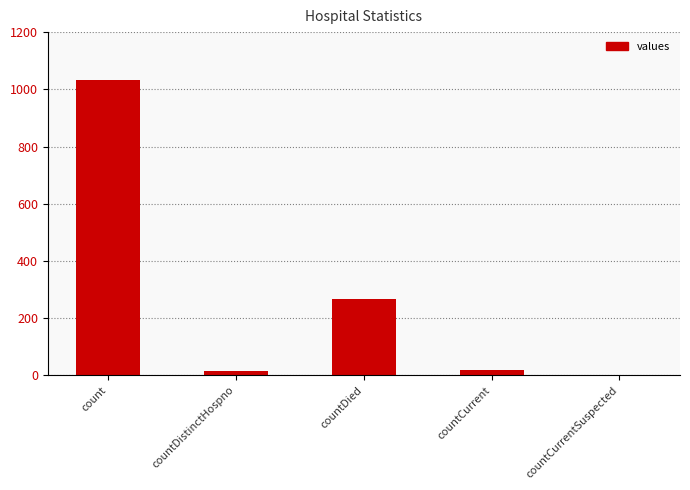

What is the sum of all values?

1334